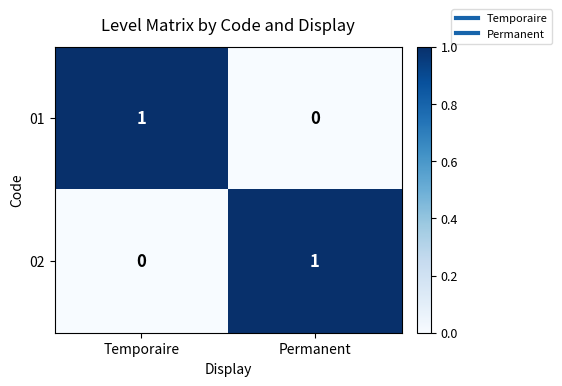

How many categories are shown in the chart?

2